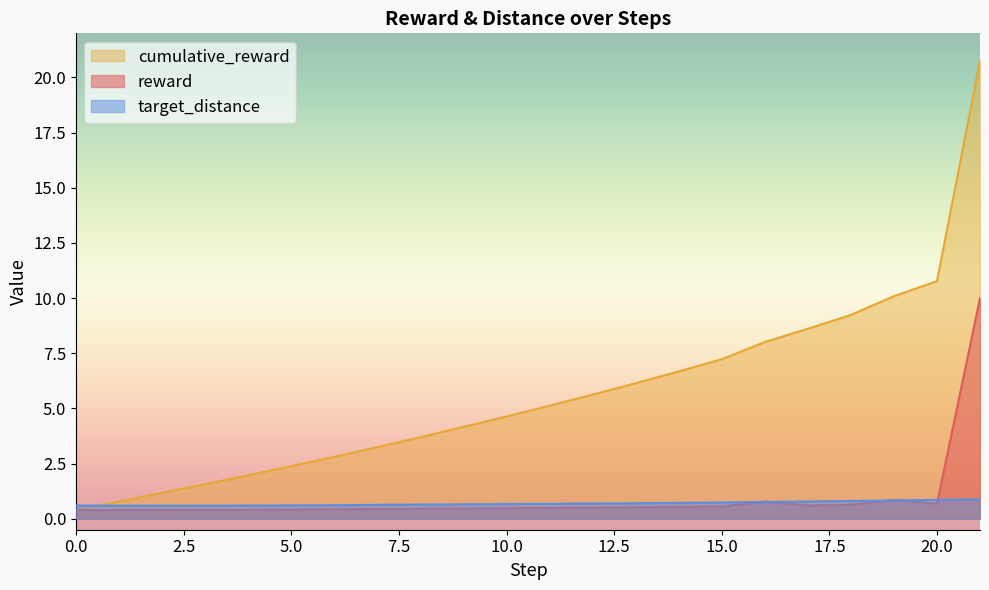

Where is the first local minimum for reward?

1